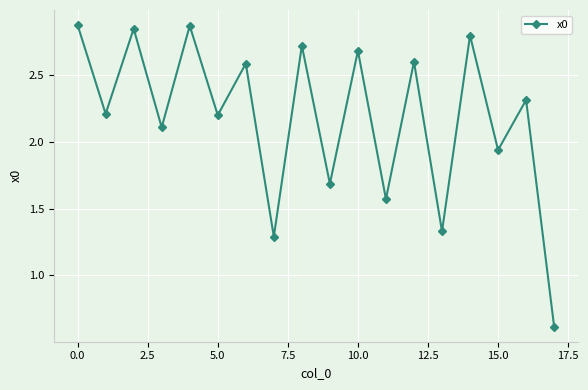

Count the number of data series in this chart.

1